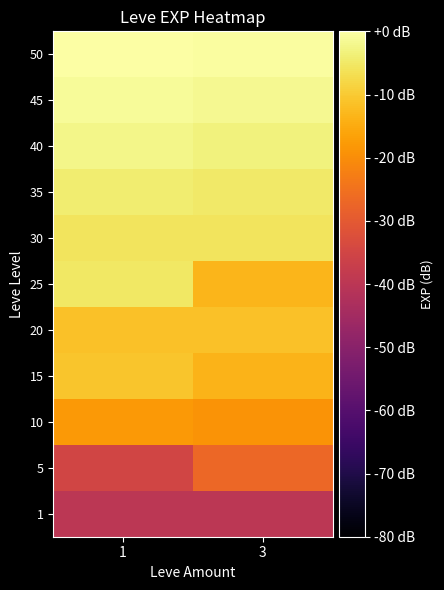

What is the difference between the highest and lowest values at 1?

40.0